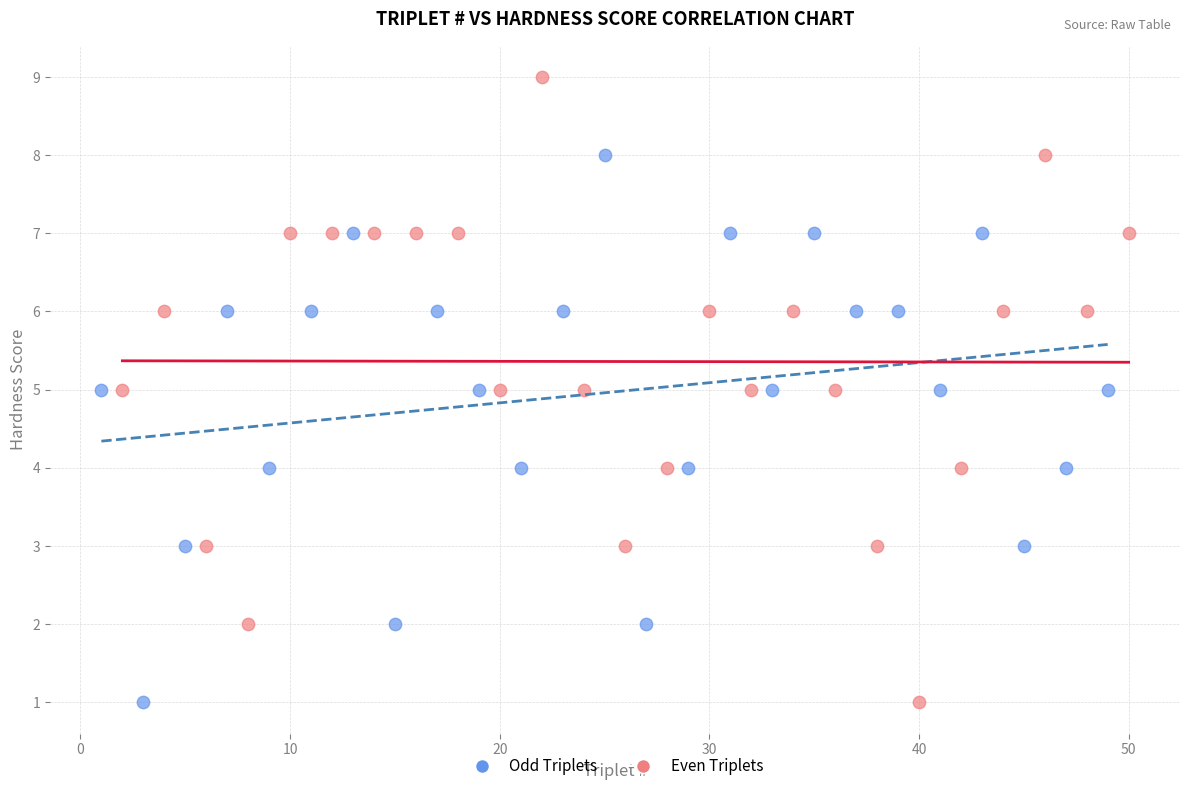

Which series has the largest Y range (max minus min)?

Even Triplets